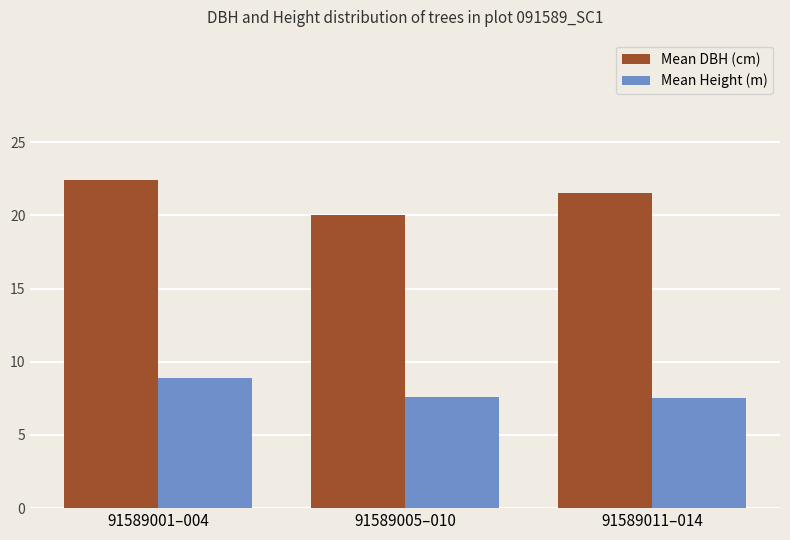

The value of Mean Height (m) at 91589001–004 is 6.1. True or false?

False